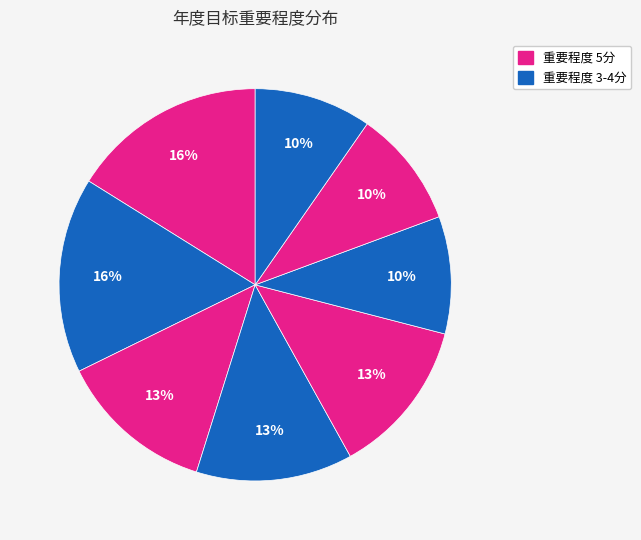

How many segments does this pie chart have?

8